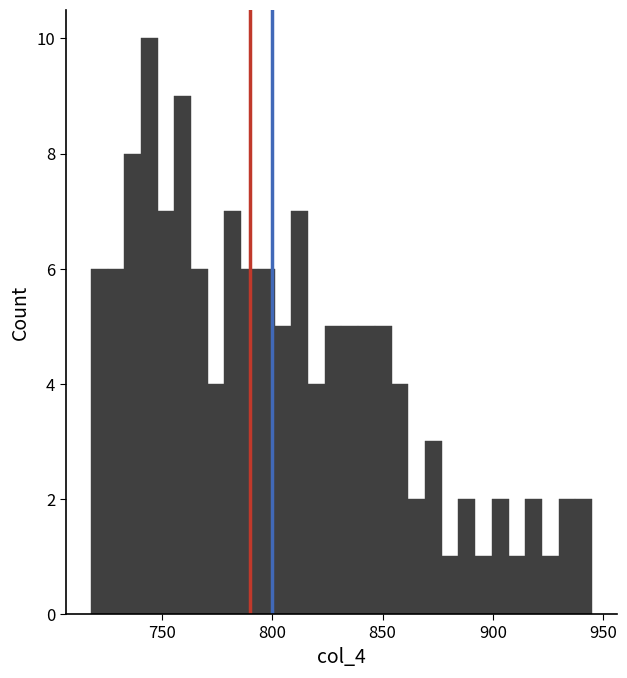

Around what value on the x-axis is the tallest bar? Give the approximate position of its centre, as read against the axis.

745